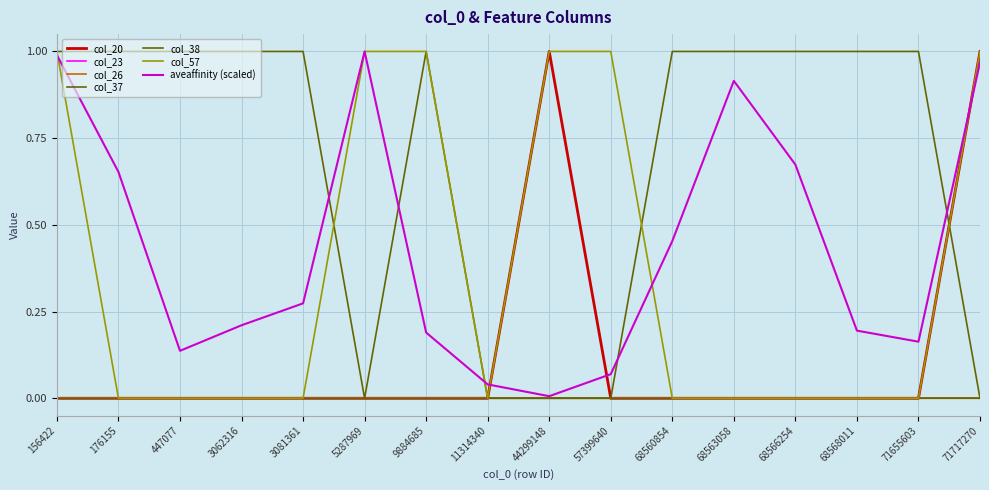

Does the chart display data point markers on the line(s)?

No